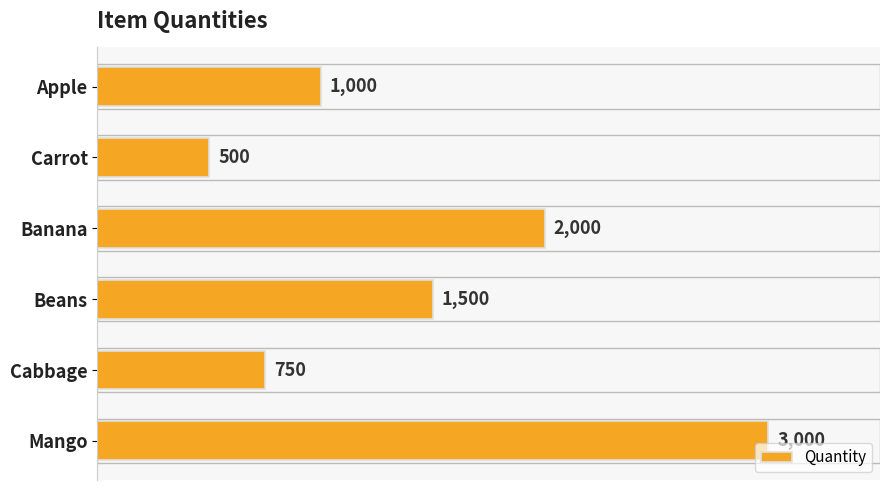

Rank the categories by value from lowest to highest.

Carrot, Cabbage, Apple, Beans, Banana, Mango